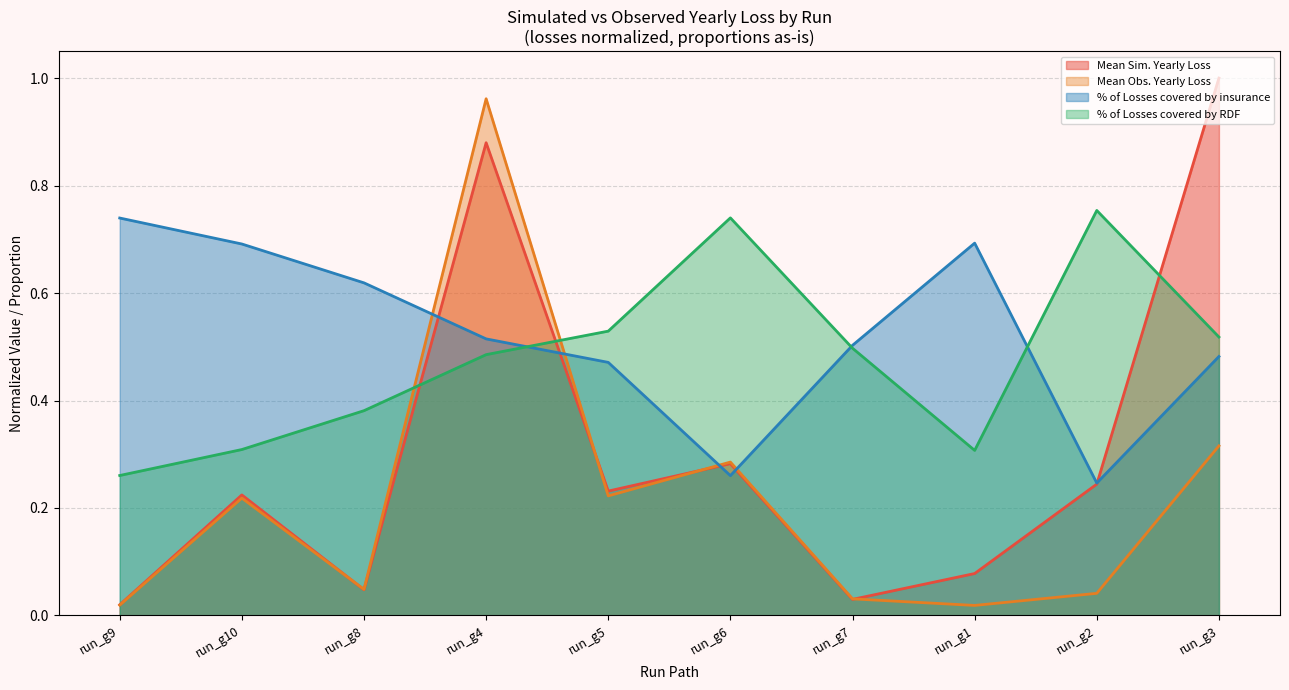

Between which two adjacent categories do Mean Obs. Yearly Loss and % of Losses covered by RDF first intersect?

run_g8 and run_g4